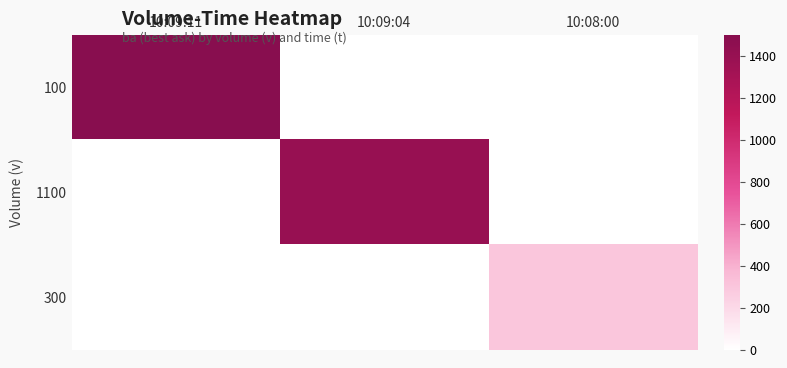

At how many categories does at least one series exceed 238?

3